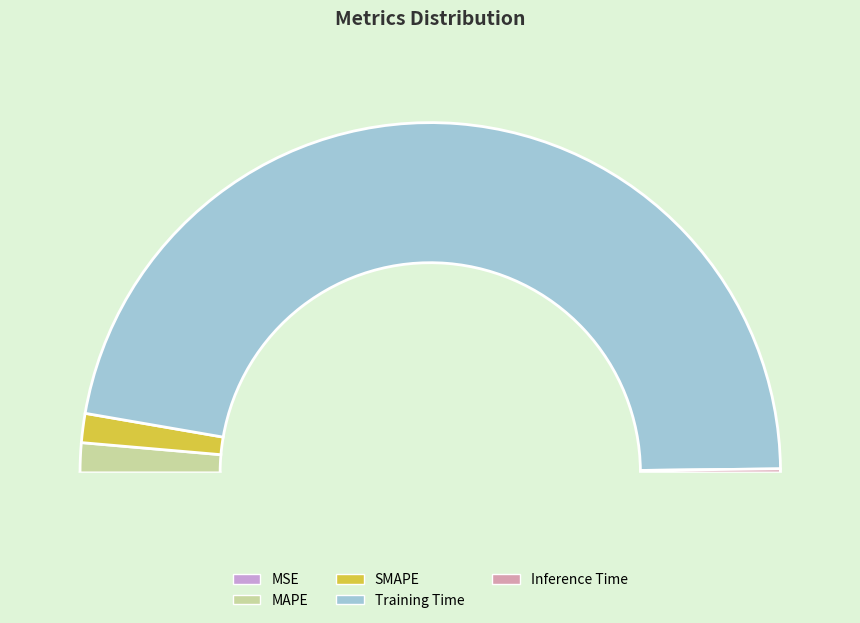

How many slices are in this pie chart?

5